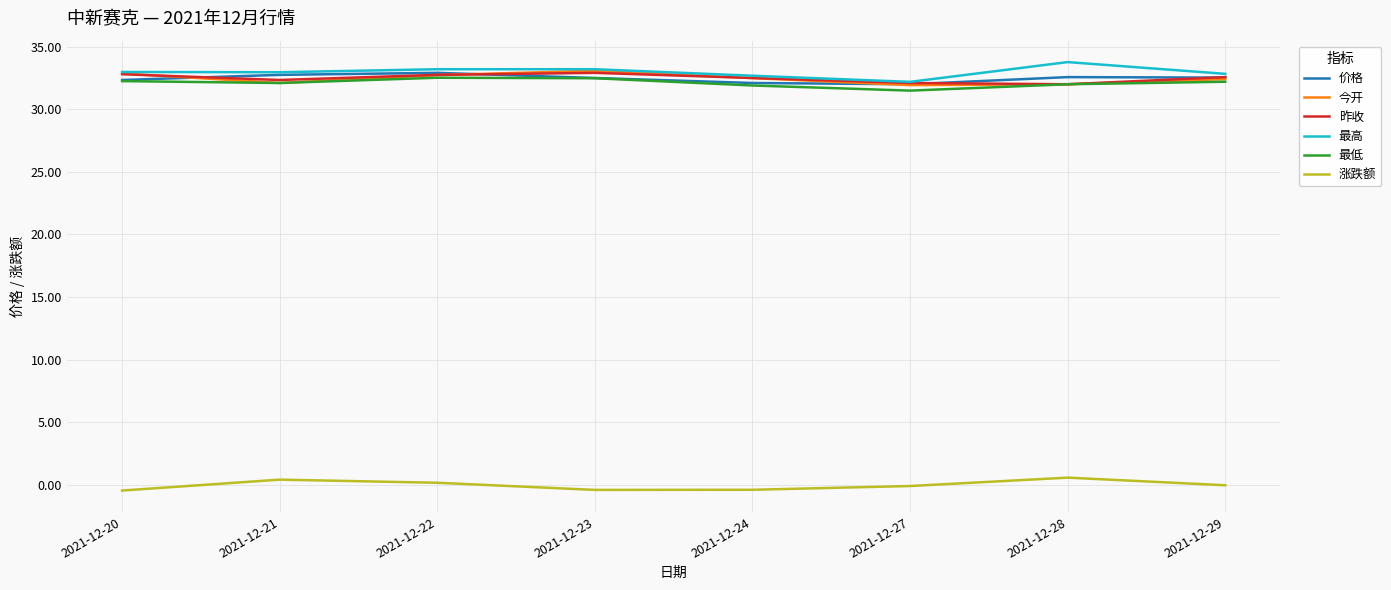

Is it true that 价格 equals 32.8 at 2021-12-21?

True